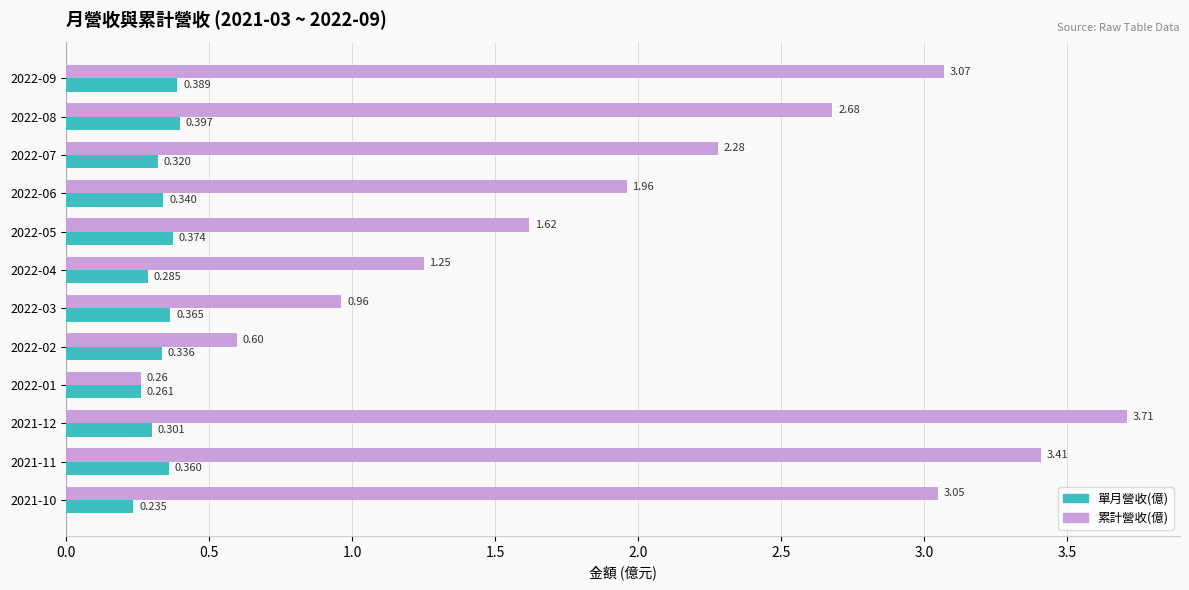

At which category is the sum across all series the highest?

2021-12